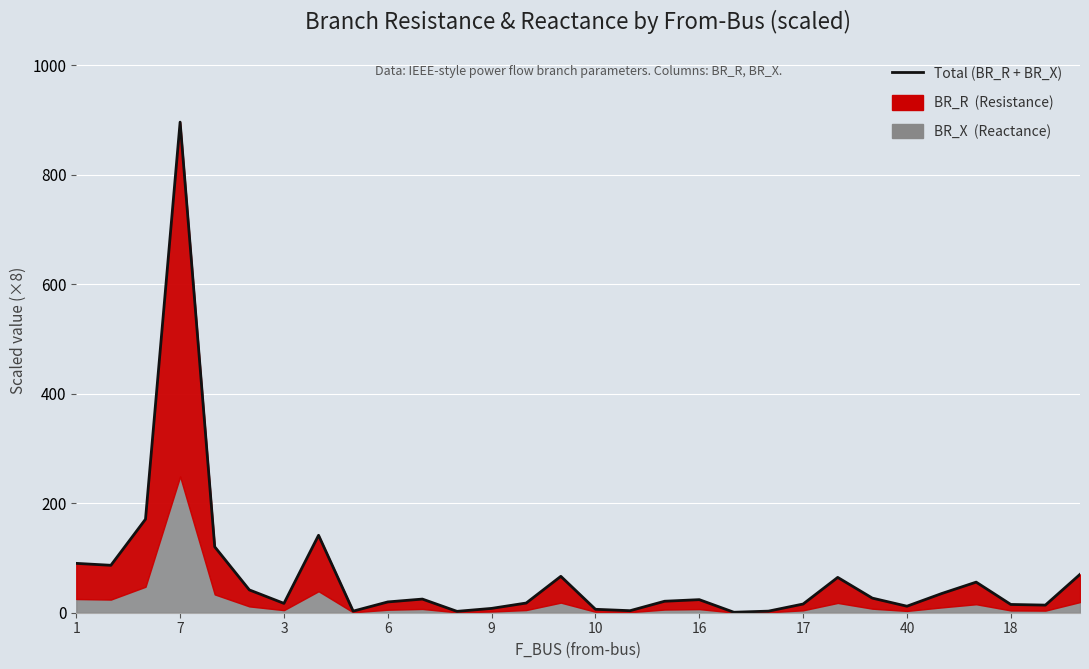

What is the minimum value shown in the chart?

0.9